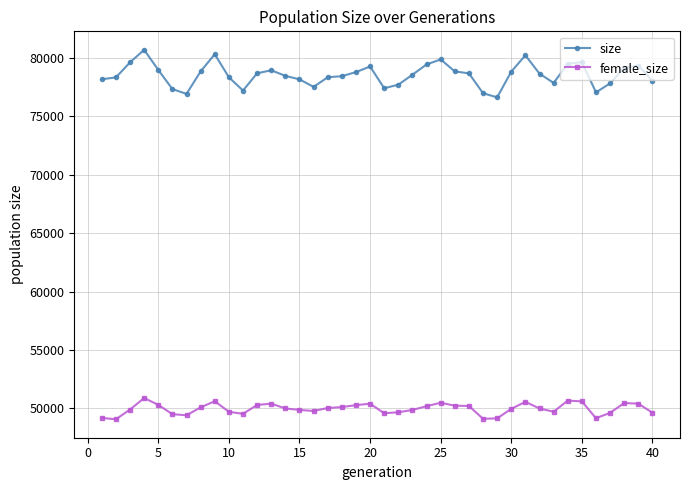

What is the lowest value of the size series?

76624